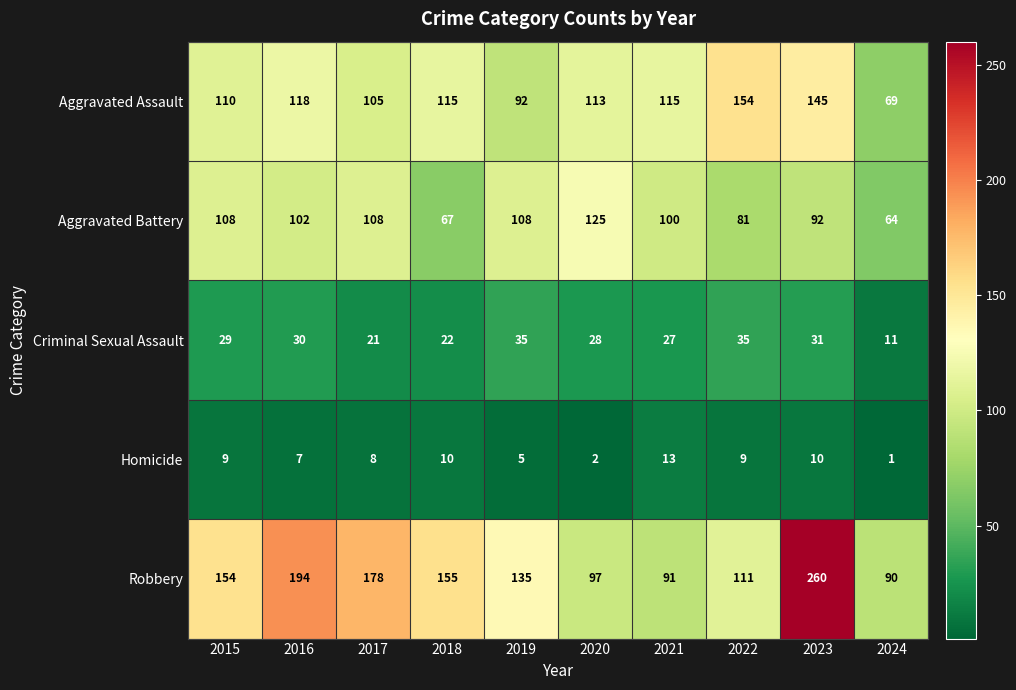

What is the difference between the Aggravated Battery values at 2015 and 2018?

41